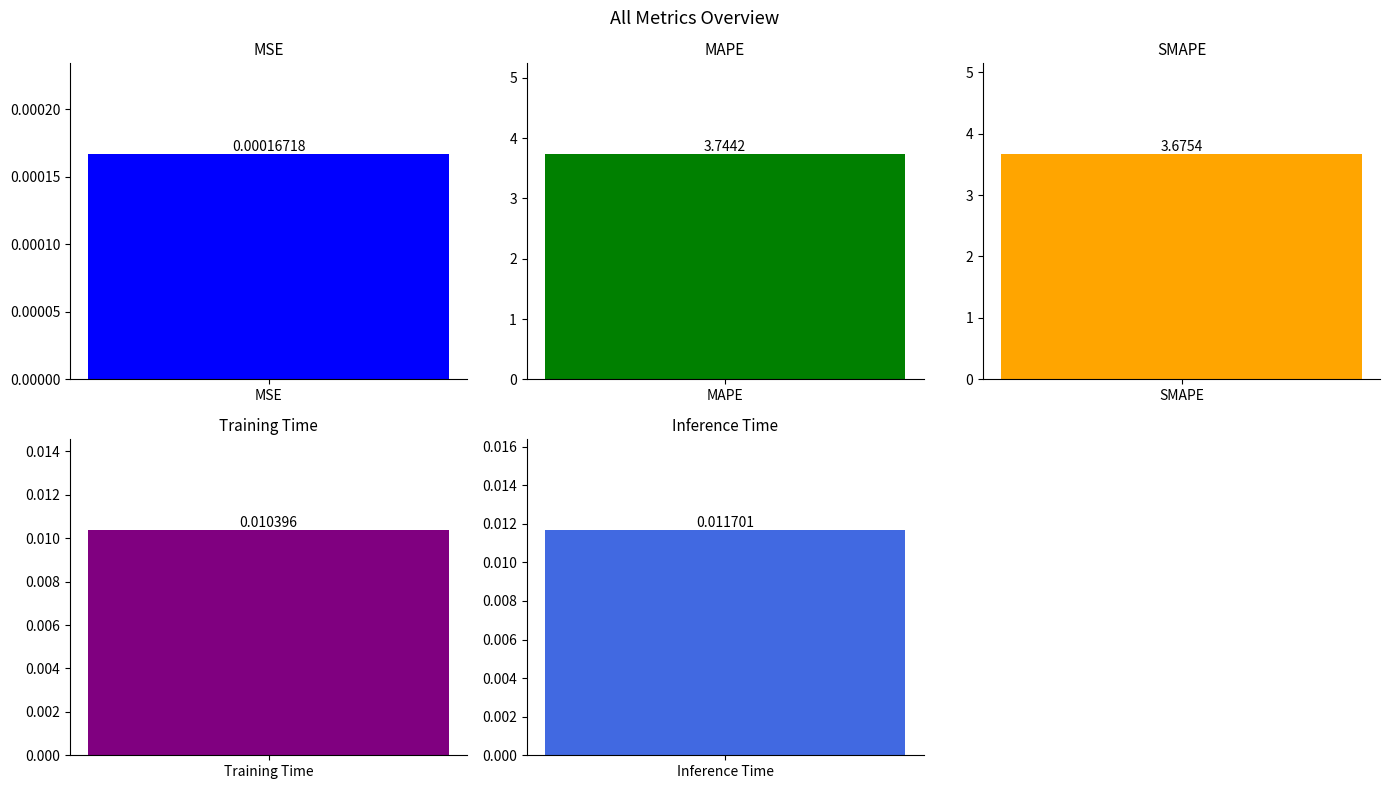

What is the average value?

1.5